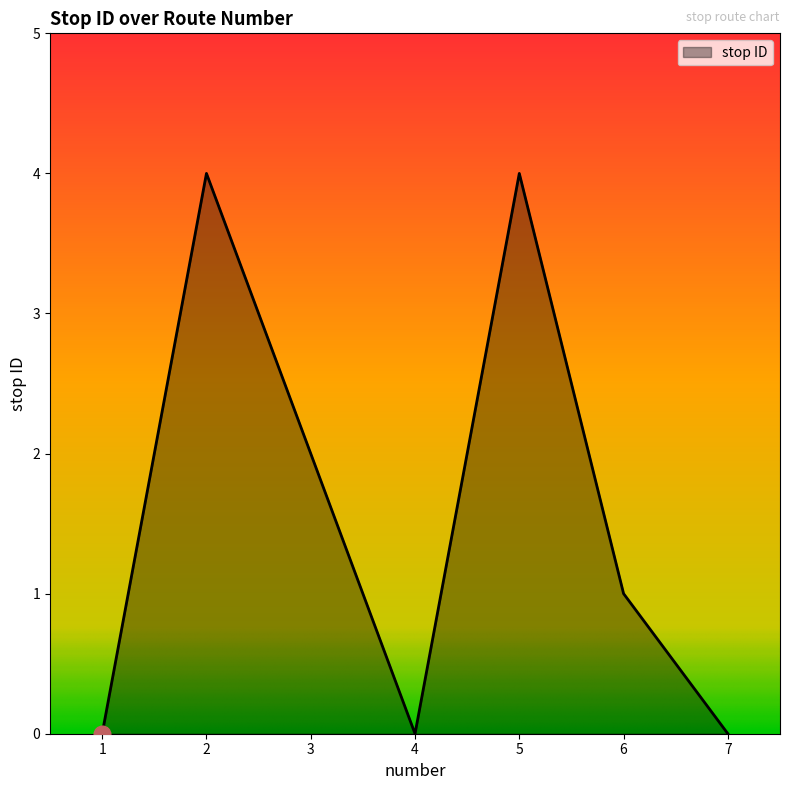

True or false: the data shows 4 at 2.

True